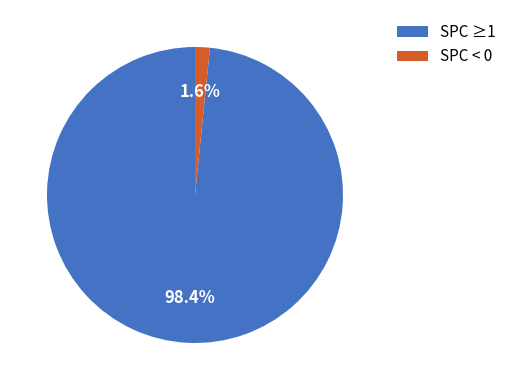

How many slices are in this pie chart?

2